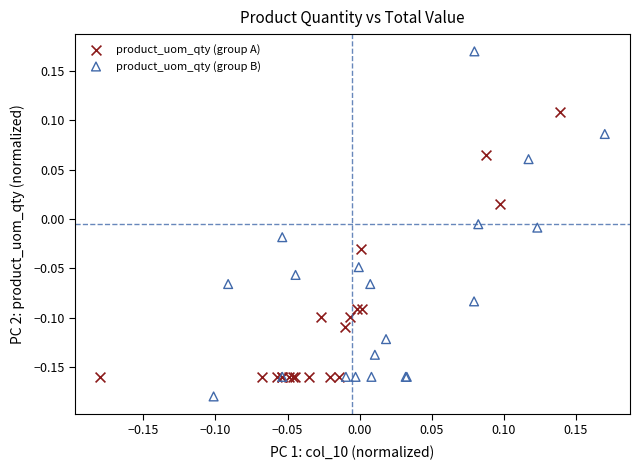

Which series has the widest spread of Y values?

product_uom_qty (group B)